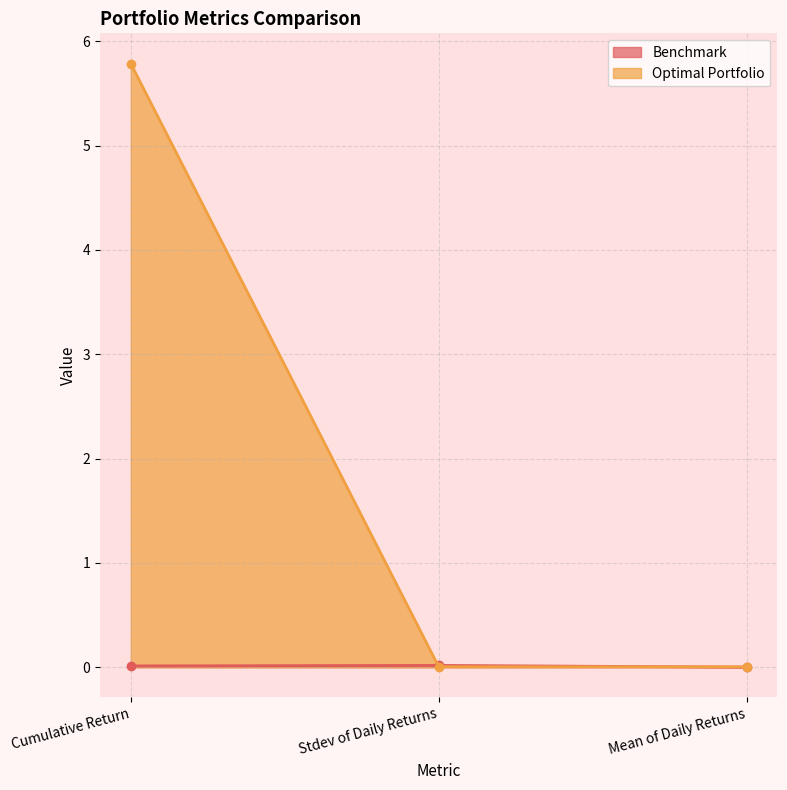

Reading left to right, transcribe all the data shown in this chart.

Benchmark: 0.0	0.0	0.0
Optimal Portfolio: 5.8	0.0	0.0